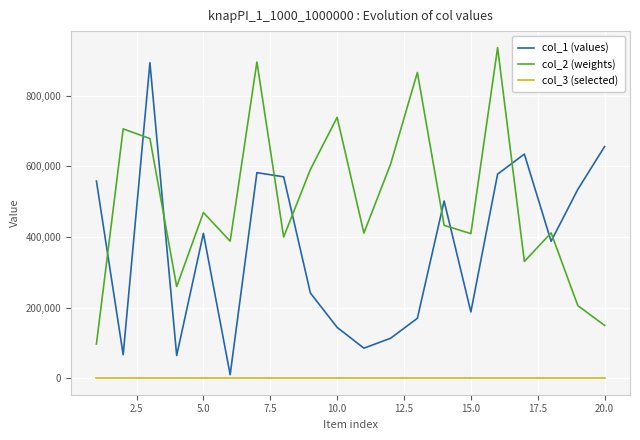

True or false: col_3 (selected) and col_2 (weights) cross at least once.

False